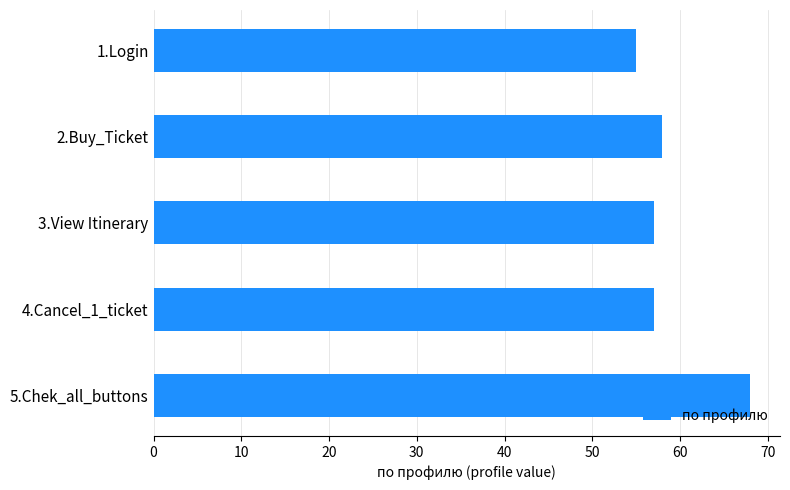

Which label corresponds to the smallest value in the chart?

1.Login